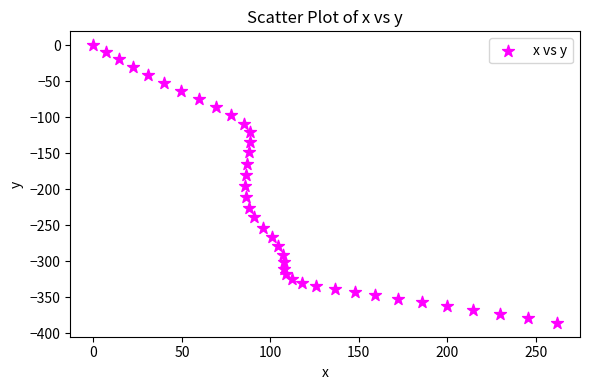

What is the range of X values (max minus min)?

261.9